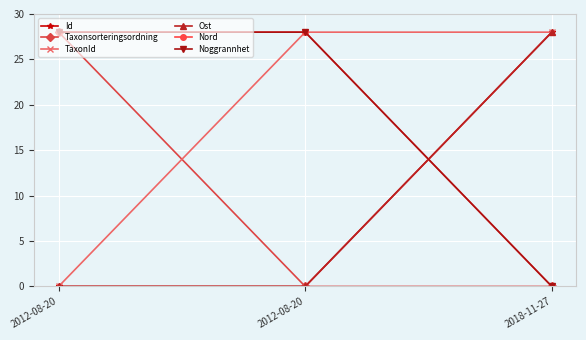

Reading left to right, transcribe all the data shown in this chart.

Id: 2012-08-20=0.0	2012-08-20=0.0	2018-11-27=28.0
Taxonsorteringsordning: 2012-08-20=28.0	2012-08-20=0.0	2018-11-27=0.0
TaxonId: 2012-08-20=0.0	2012-08-20=28.0	2018-11-27=28.0
Ost: 2012-08-20=0.0	2012-08-20=0.0	2018-11-27=28.0
Nord: 2012-08-20=28.0	2012-08-20=28.0	2018-11-27=0.0
Noggrannhet: 2012-08-20=28.0	2012-08-20=28.0	2018-11-27=0.0